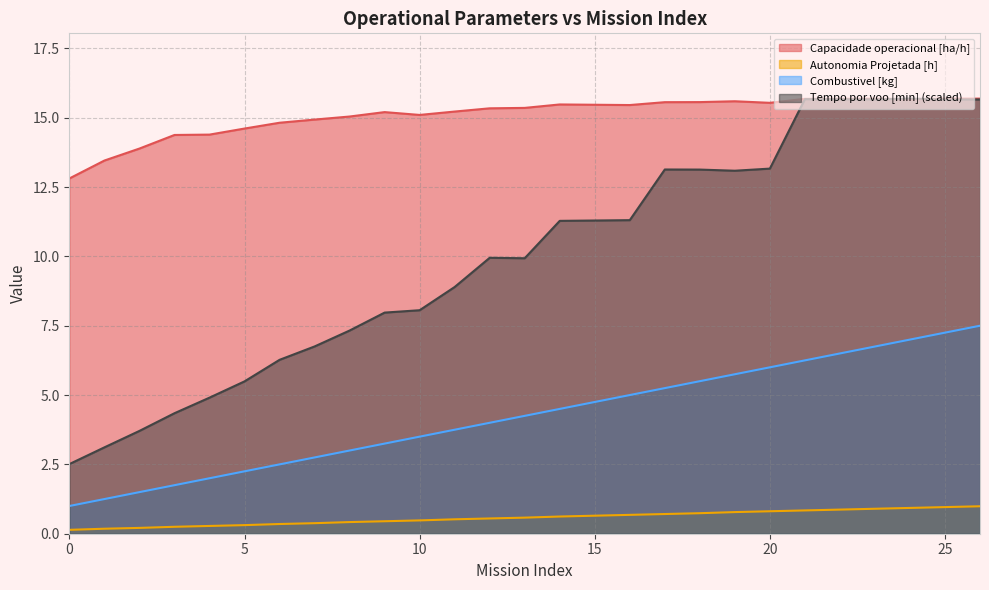

What is the value of the Autonomia Projetada [h] point at the 20th from the left?

0.8